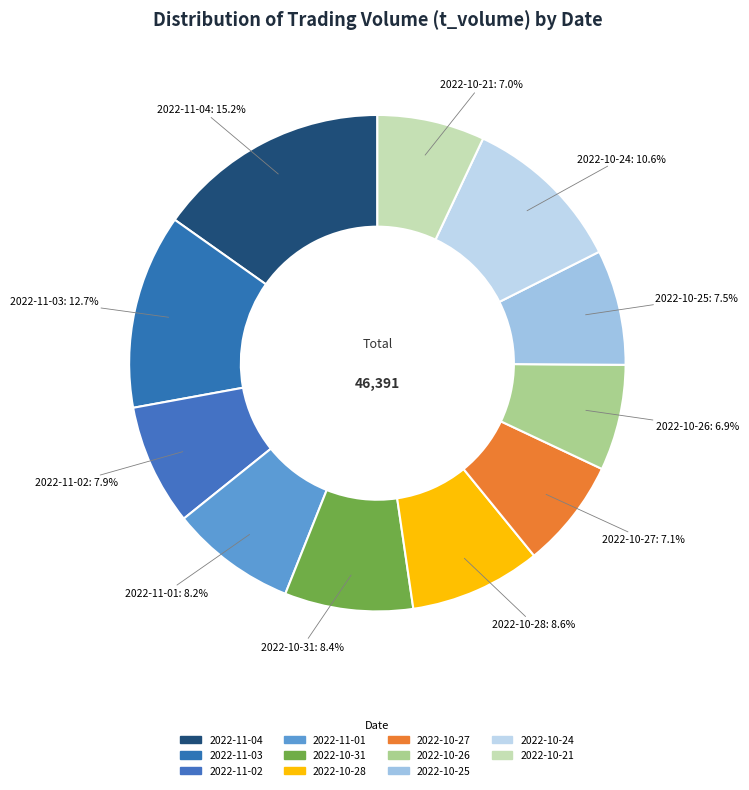

Count the number of slices in the pie.

11